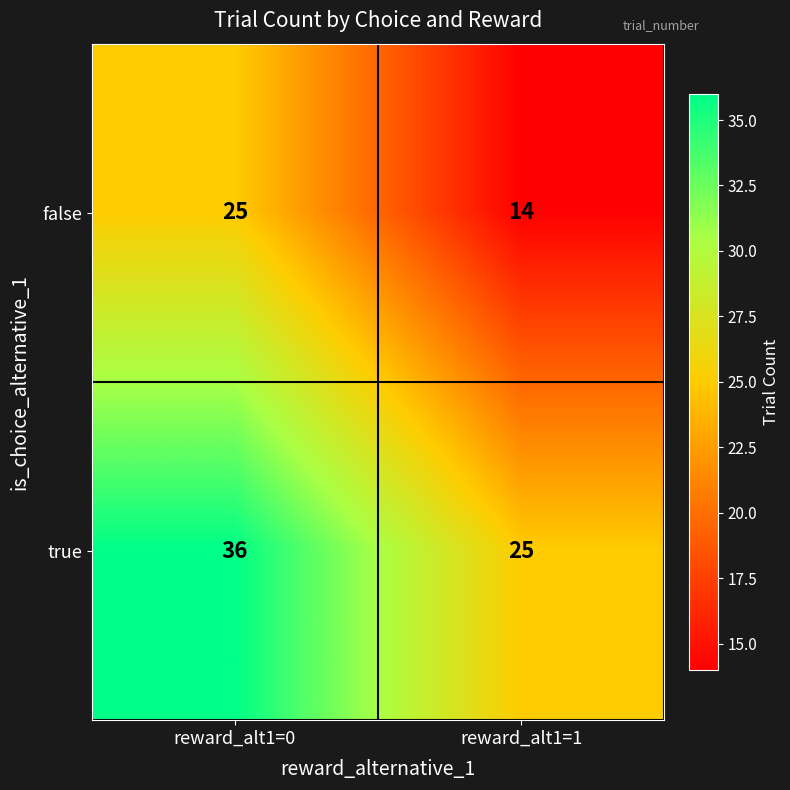

What is the sum of all false values?

39